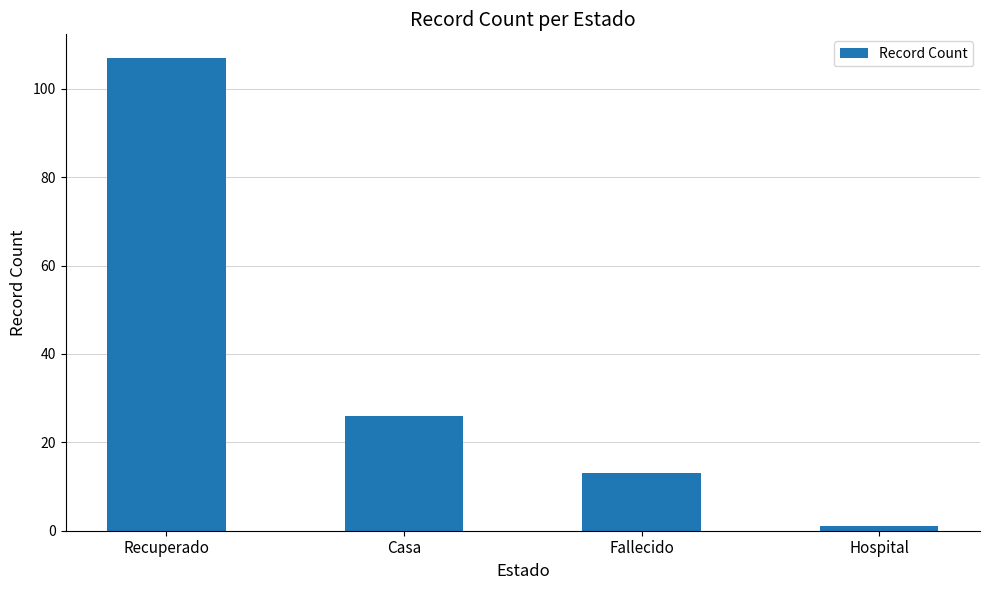

How many values are below 26?

2